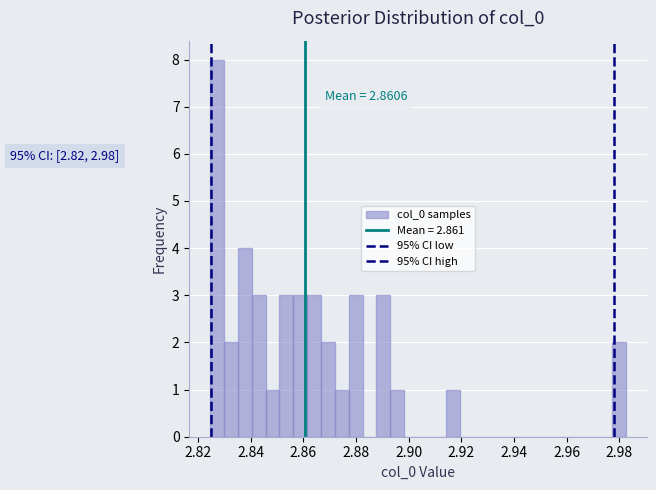

Read against the x-axis, roughly where is the centre of the tallest bar?

2.828